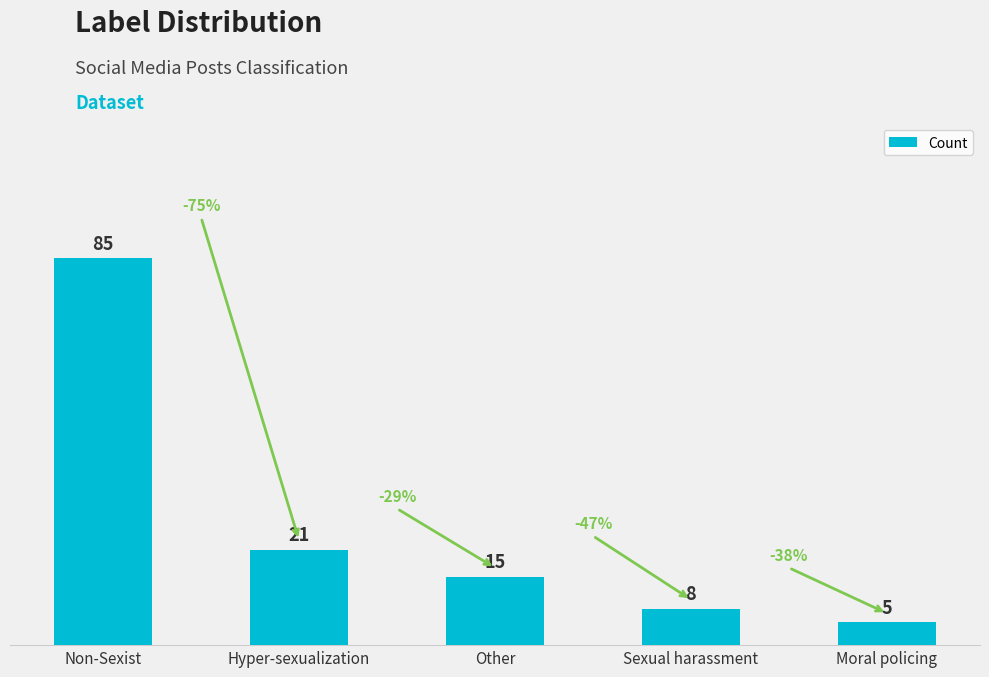

How many data points are less than 15?

2